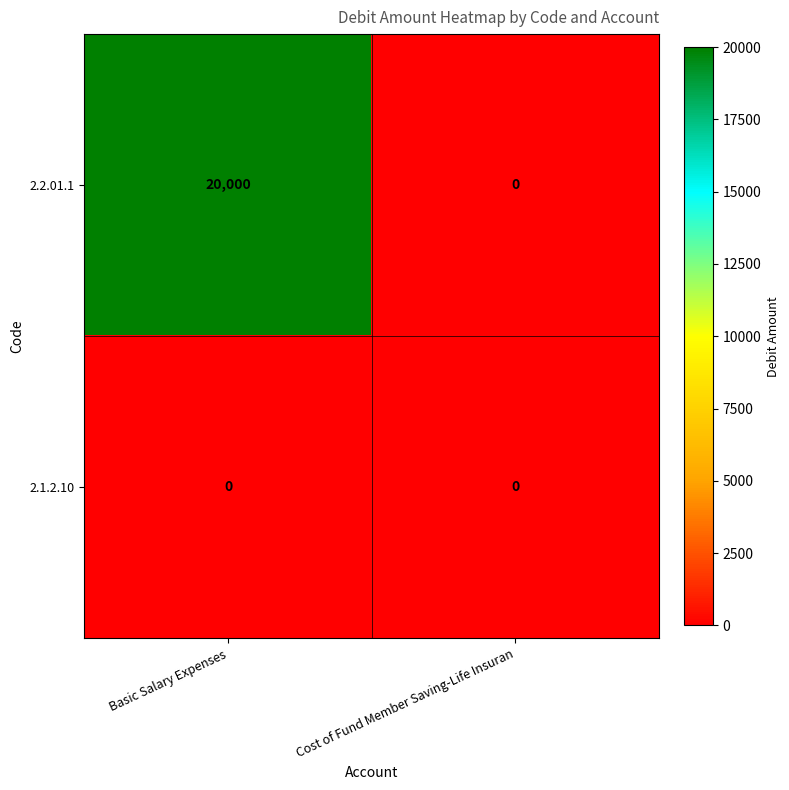

What is the sum of the 2.2.01.1 values at Cost of Fund Member Saving-Life Insuran and Basic Salary Expenses?

20000